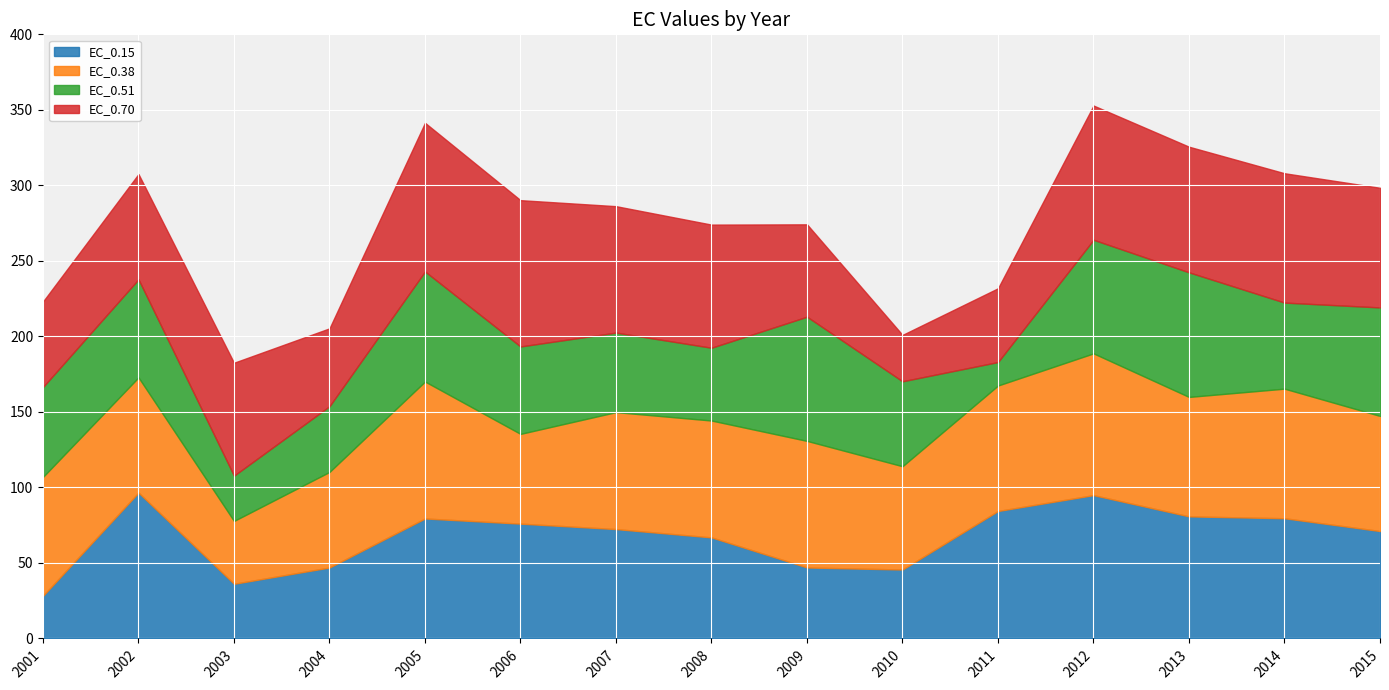

Which category has the highest value in the EC_0.38 series?

2012